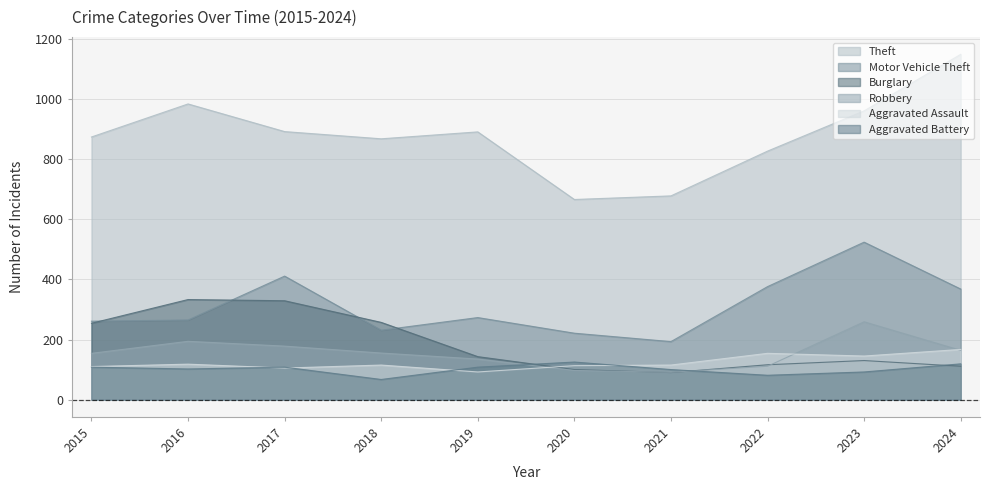

True or false: Robbery has more than 0 interior local peaks.

True